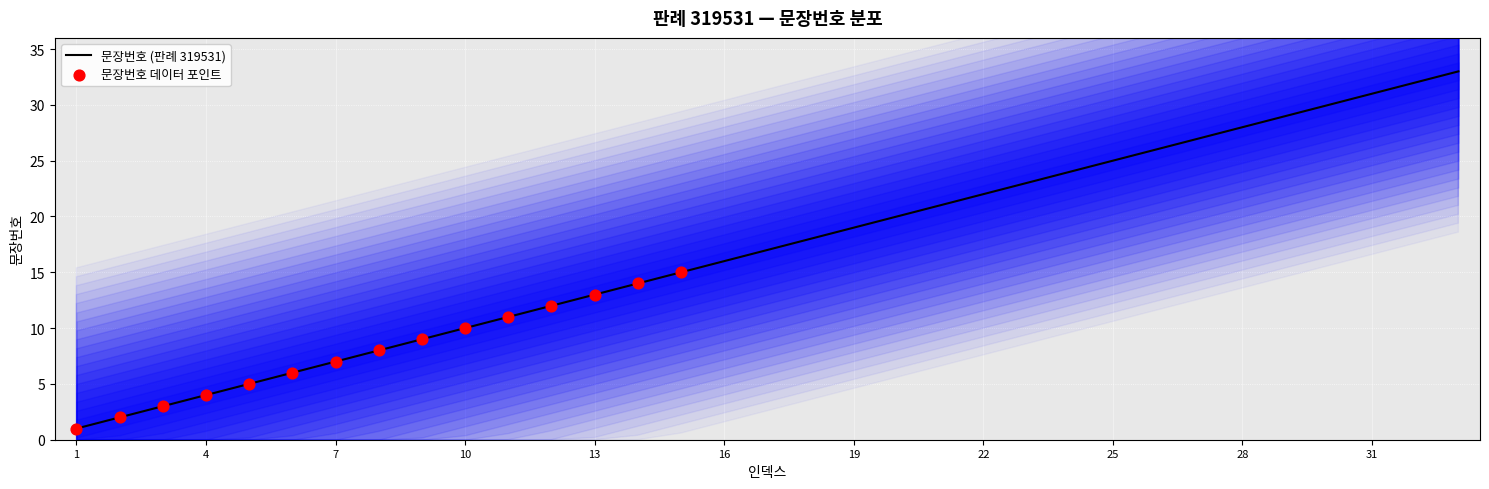

What is the change in value from 11 to 23?

+12